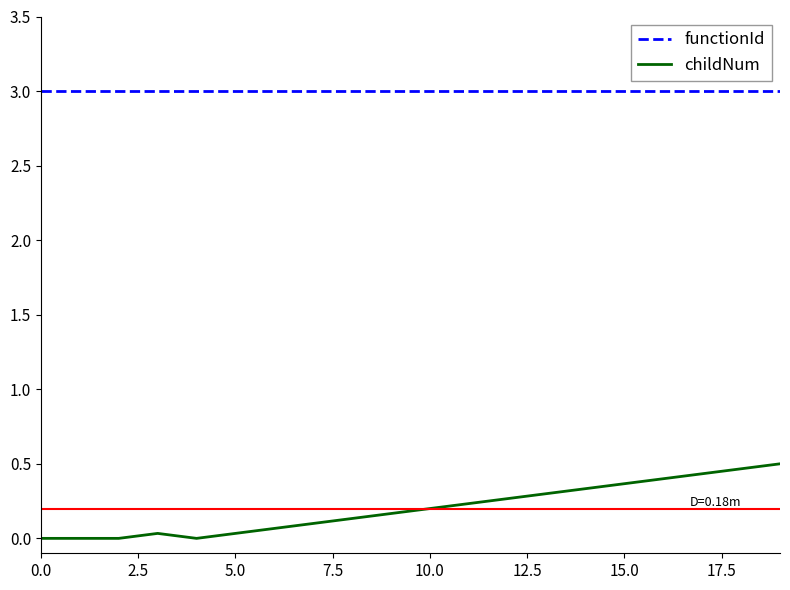

What is the maximum value shown in the chart?

3.0